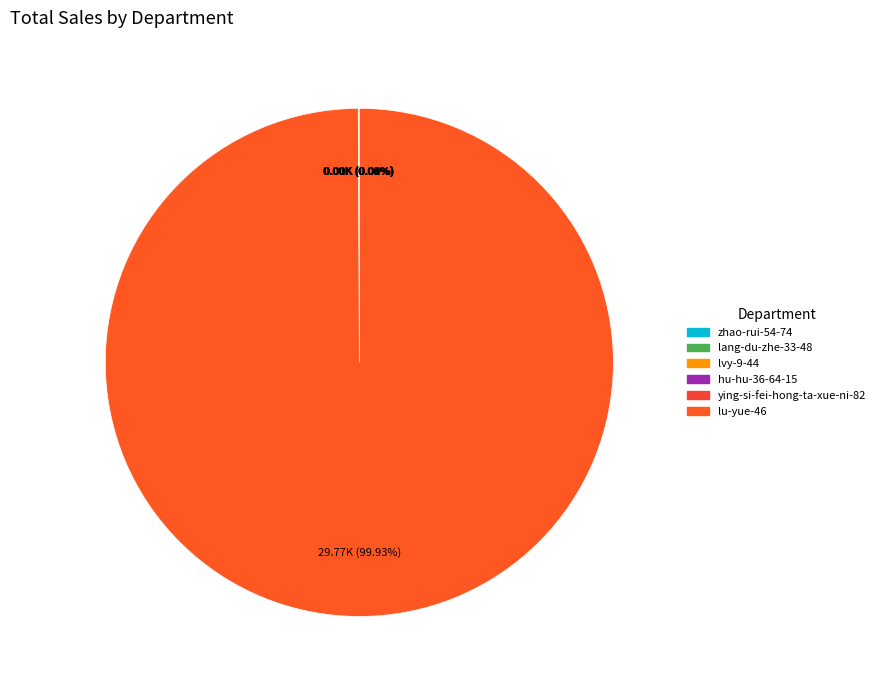

What percentage is NOT represented by ying-si-fei-hong-ta-xue-ni-82?

100.0%